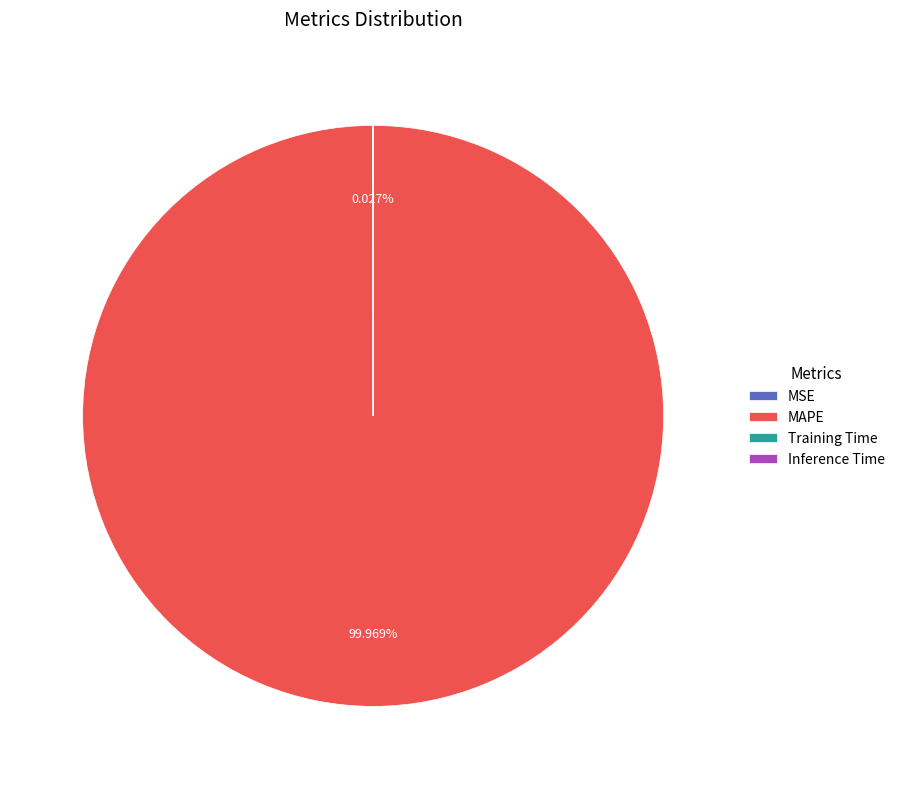

Which category has the biggest portion of the pie?

MAPE